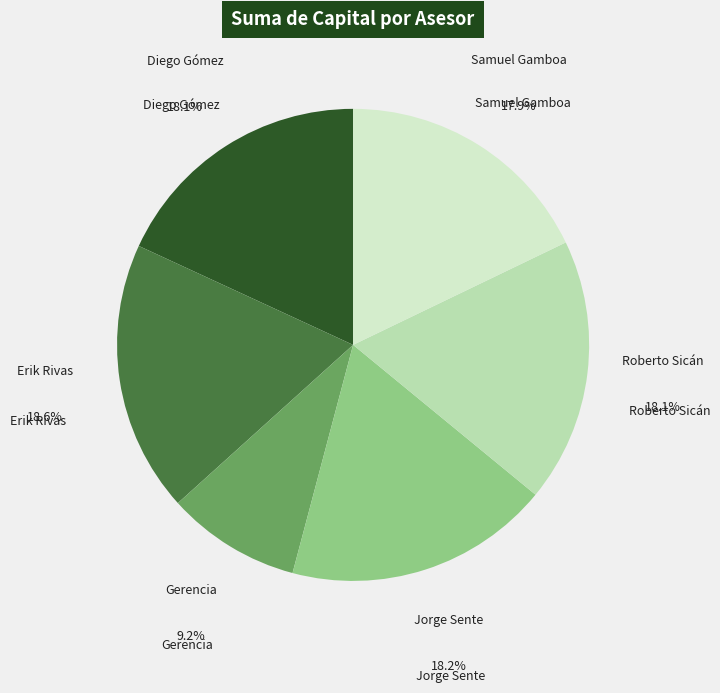

Is it true that Gerencia is 9% of the pie?

True